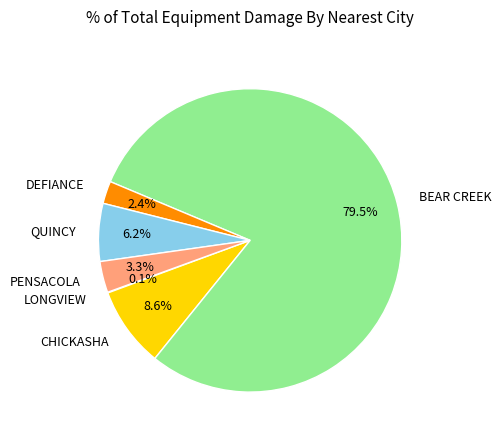

What percentage do QUINCY and DEFIANCE together represent?

8.6%